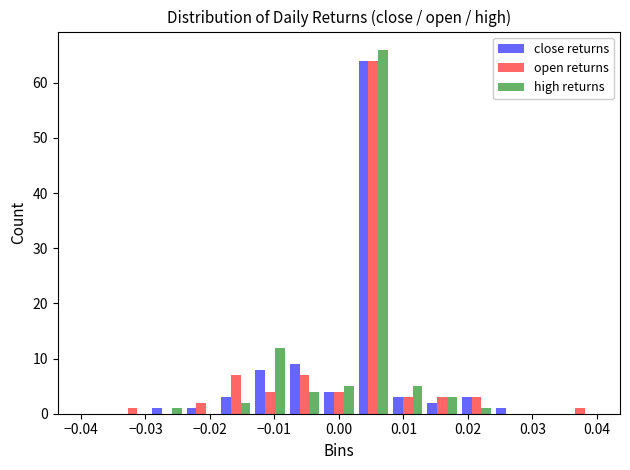

Reading left to right, list every range on the x-axis with the height of the bar of each series over it. Neither the bar edges nor the heights are printed on the chart, so give them approximately, as read against the axes.

-0.040 to -0.035: close returns=0	open returns=0	high returns=0
-0.035 to -0.029: close returns=0	open returns=1	high returns=0
-0.029 to -0.024: close returns=1	open returns=0	high returns=1
-0.024 to -0.019: close returns=1	open returns=2	high returns=0
-0.019 to -0.013: close returns=3	open returns=7	high returns=2
-0.013 to -0.008: close returns=8	open returns=4	high returns=12
-0.008 to -0.003: close returns=9	open returns=7	high returns=4
-0.003 to 0.003: close returns=4	open returns=4	high returns=5
0.003 to 0.008: close returns=64	open returns=64	high returns=66
0.008 to 0.013: close returns=3	open returns=3	high returns=5
0.013 to 0.019: close returns=2	open returns=3	high returns=3
0.019 to 0.024: close returns=3	open returns=3	high returns=1
0.024 to 0.029: close returns=1	open returns=0	high returns=0
0.029 to 0.035: close returns=0	open returns=0	high returns=0
0.035 to 0.040: close returns=0	open returns=1	high returns=0